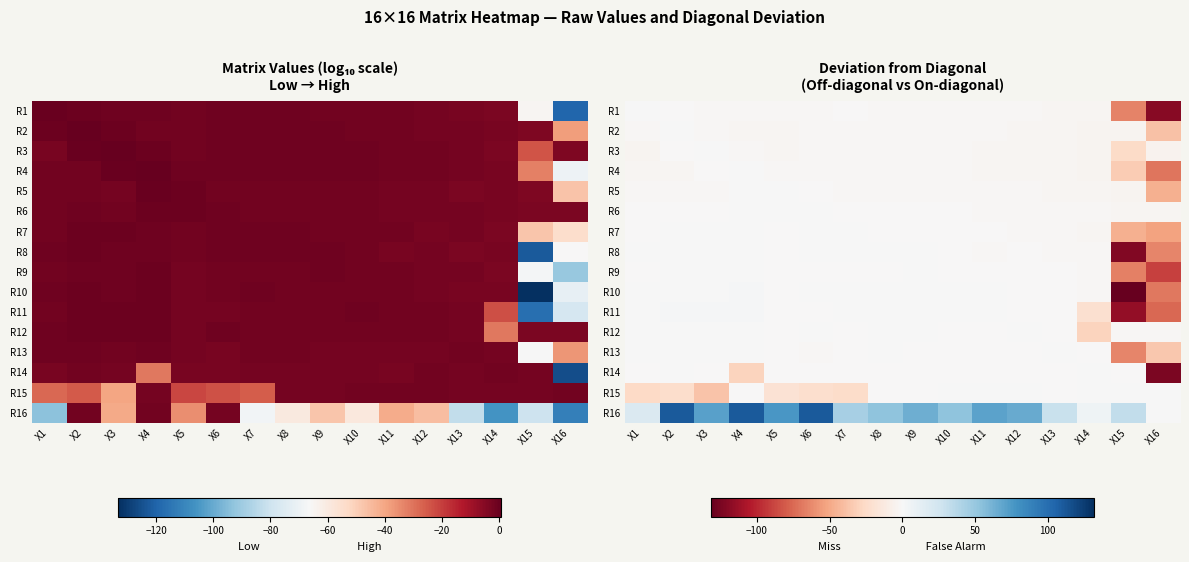

Where is R6 nearest to the value -1?

X12